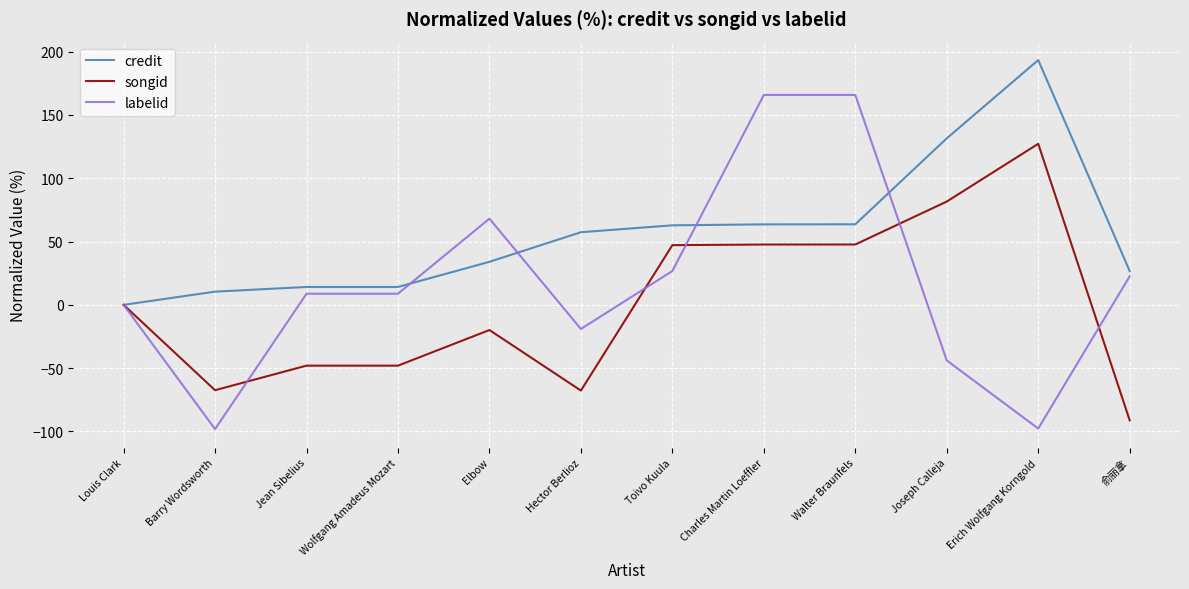

Is the value of songid at 俞丽拿 greater than the value of labelid at Elbow?

No